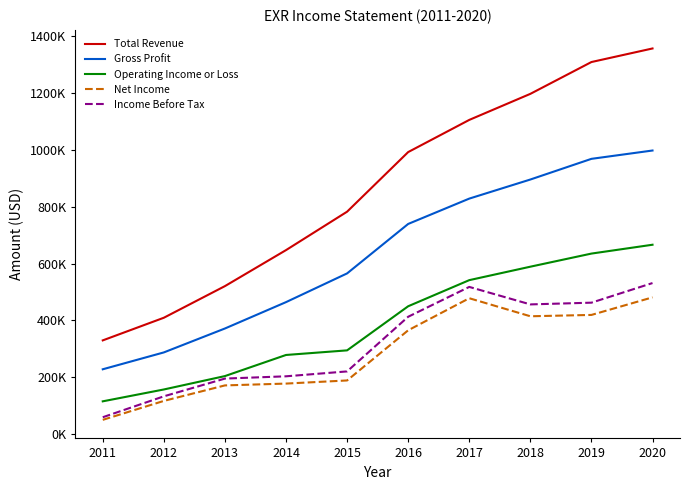

Does the chart display data point markers on the line(s)?

No